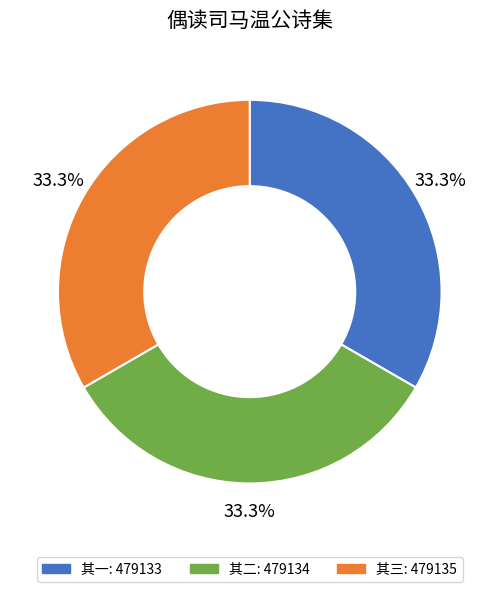

Does any single category account for the majority?

No